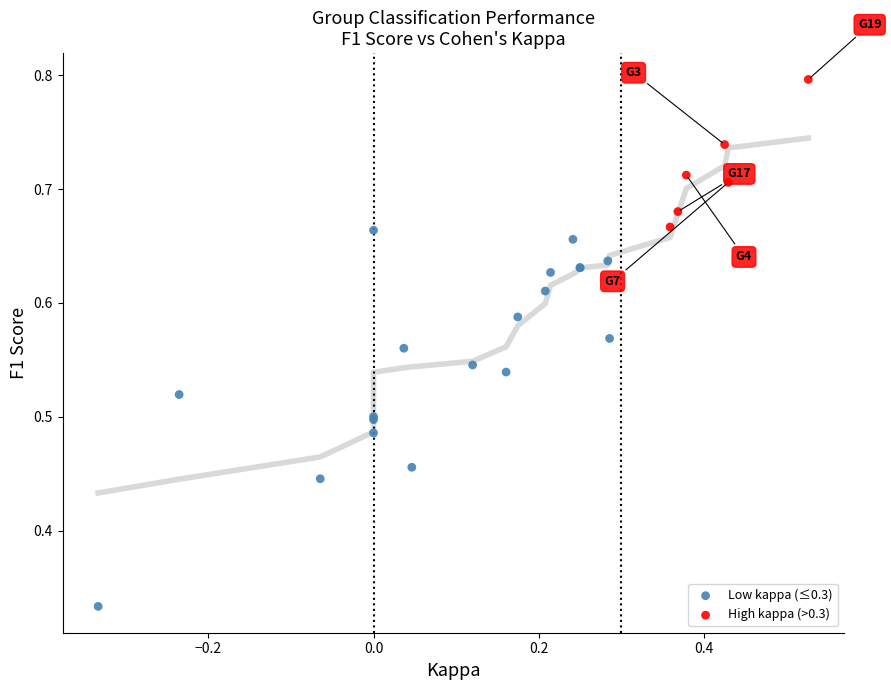

Which series has the largest Y range (max minus min)?

Low kappa (≤0.3)